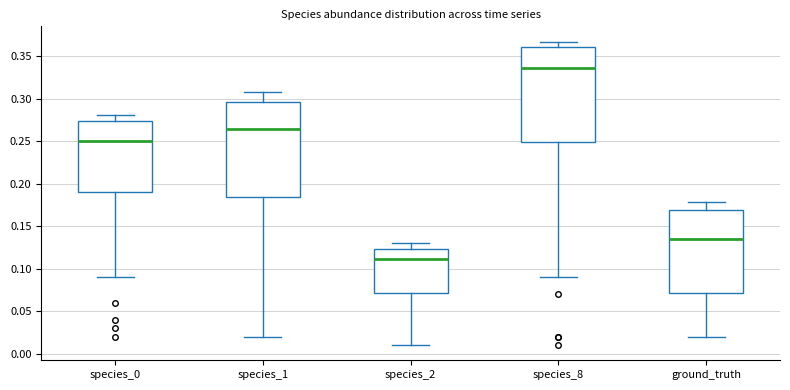

Where is the upper edge of the box for species_0 on the y-axis? The values are not printed on the chart, so give them approximately, as read against the axis.

0.275